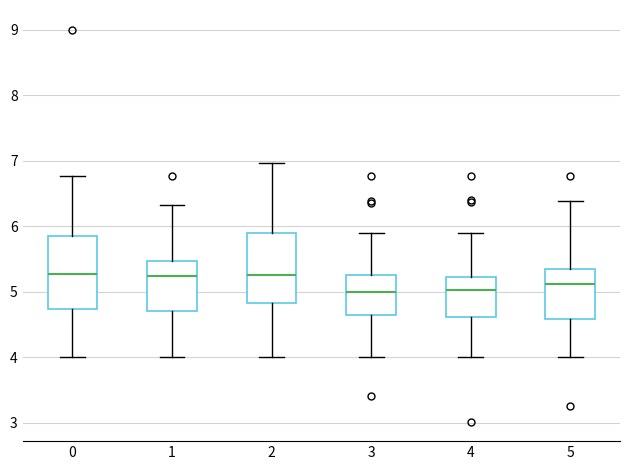

Where does the lower whisker of the box at x = 2 end on the y-axis? The values are not printed on the chart, so give them approximately, as read against the axis.

4.0